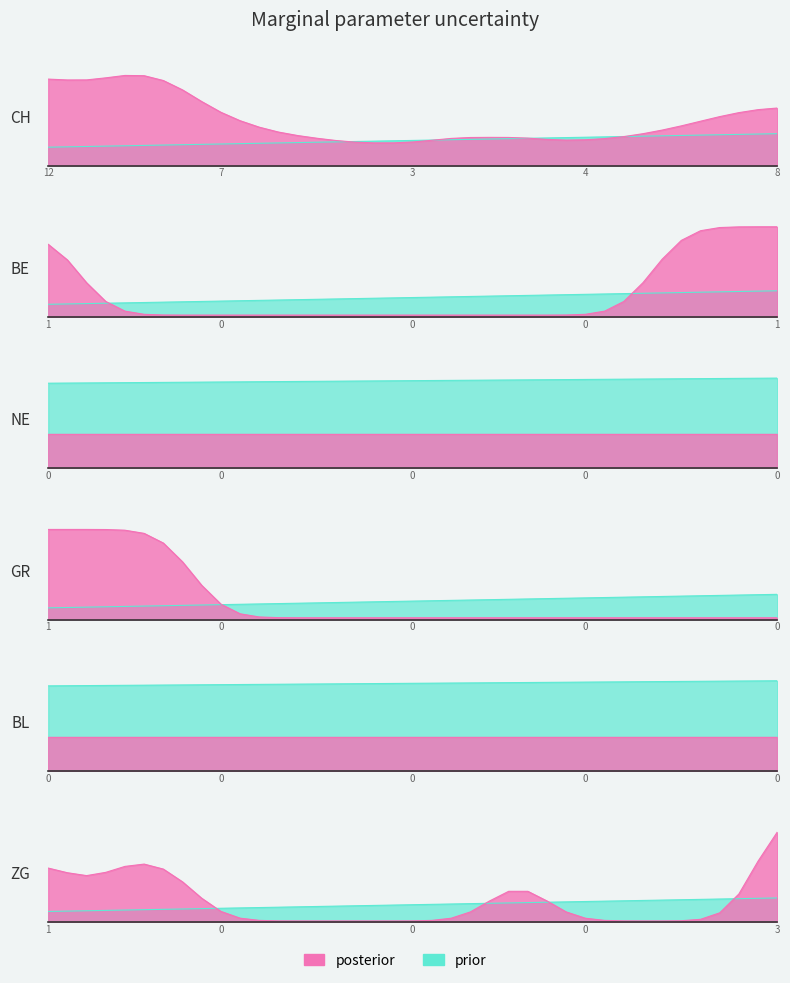

True or false: BL and BE cross at least once.

False